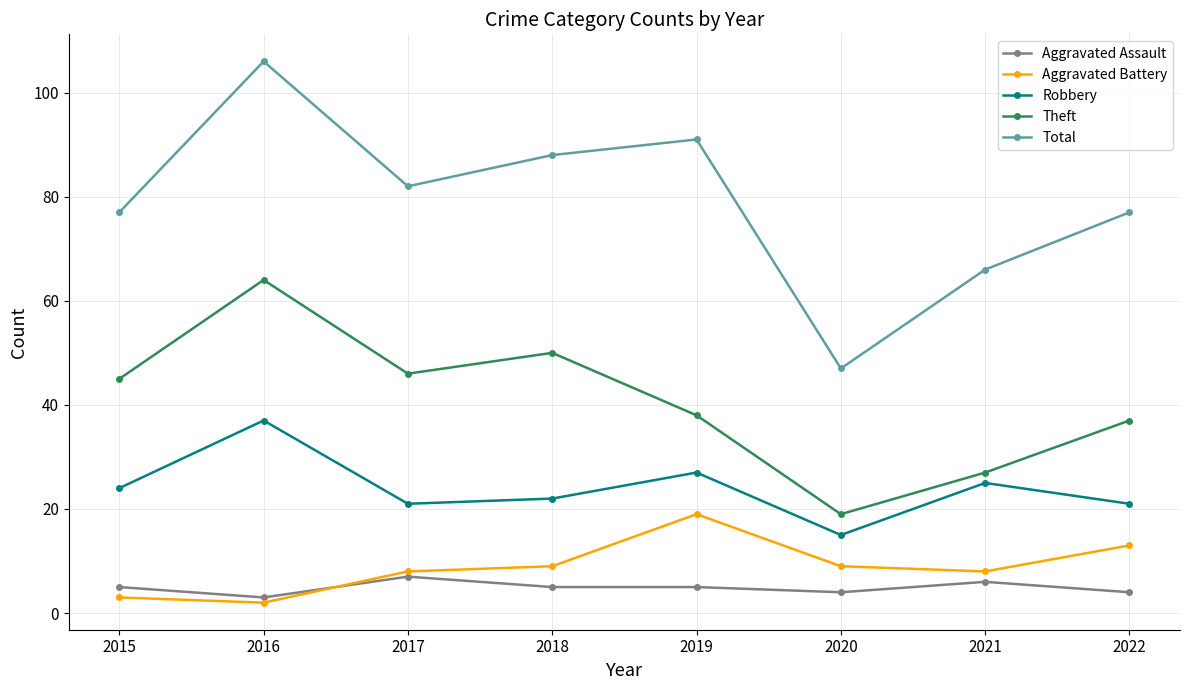

In Total, how many points are lower than both neighbors (excluding endpoints)?

2